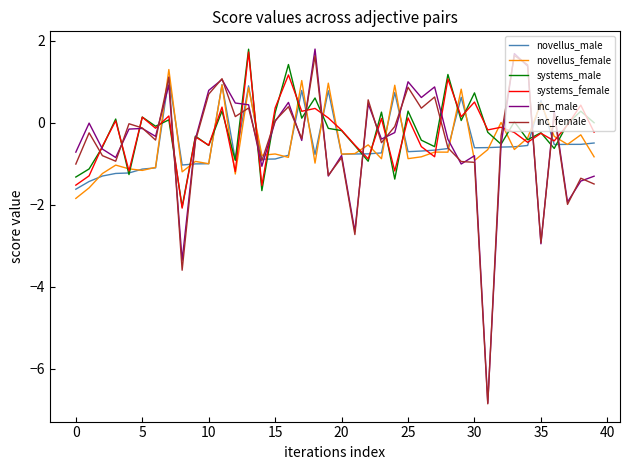

Which series has the largest range (max minus min)?

inc_male